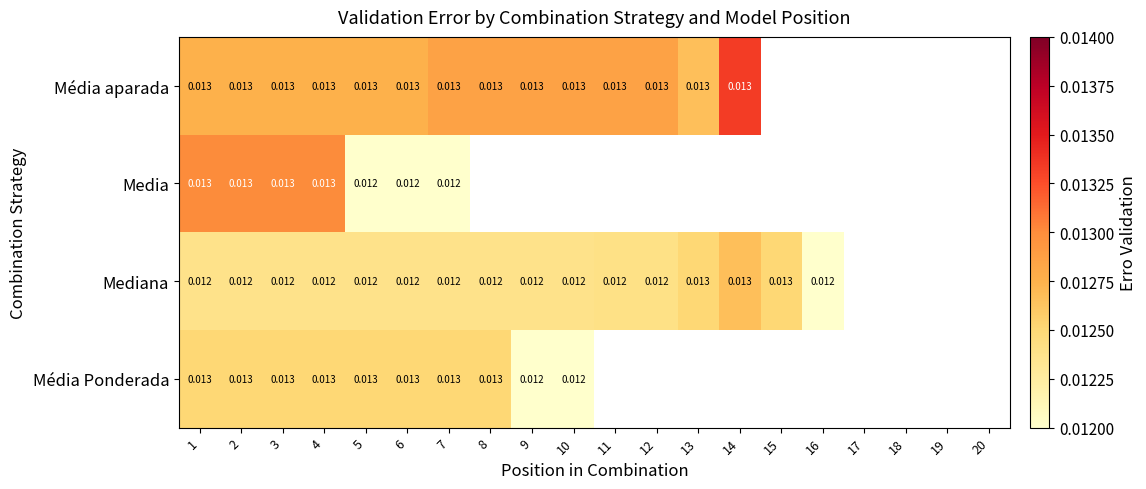

Is the value of Média Ponderada at 5 greater than the value of Mediana at 4?

Yes